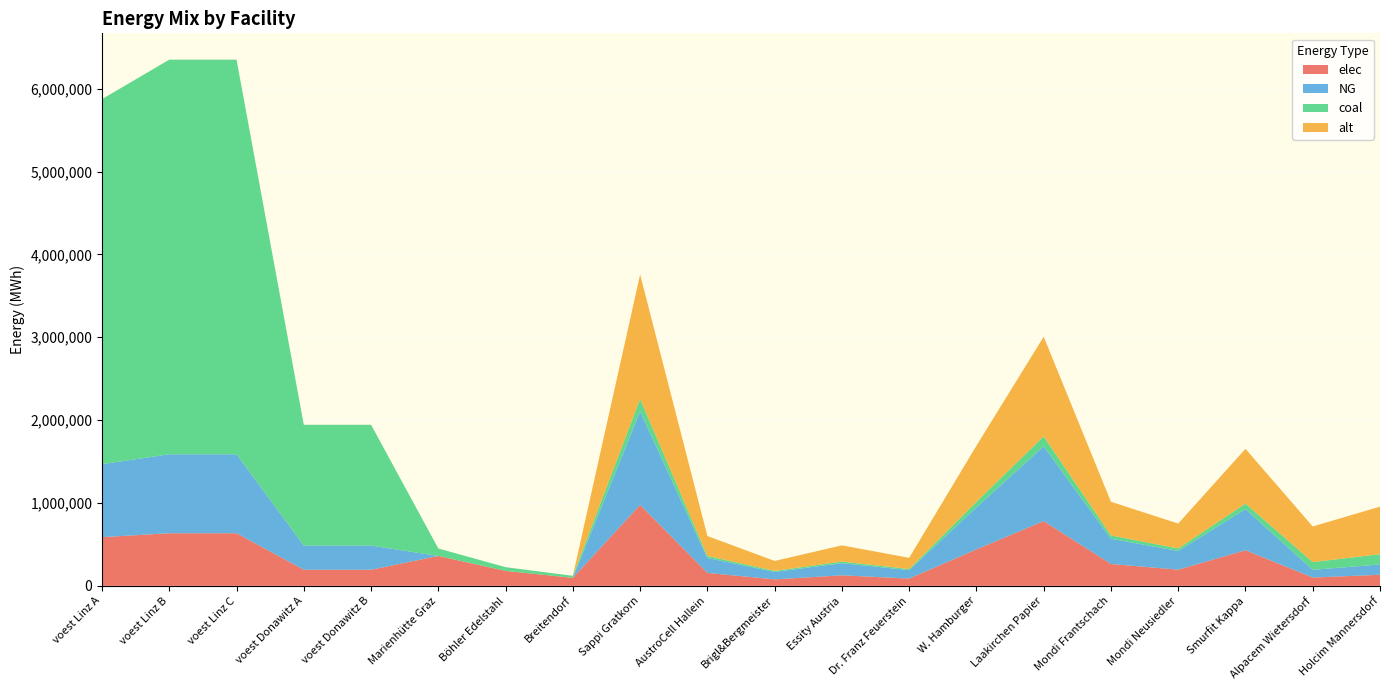

Reading right to left, what are all the values shown in this chart?

elec: 133777.8	100333.3	429953.3	195433.3	263835.0	781733.3	439725.0	87945.0	127031.7	78173.3	156346.7	977166.7	96800.0	180400.0	360800.0	194392.6	194392.6	635096.3	635096.3	587464.1
NG: 124222.2	93166.7	496100.0	225500.0	304425.0	902000.0	507375.0	101475.0	146575.0	90200.0	180400.0	1127500.0	0.0	0.0	0.0	291588.9	291588.9	952644.4	952644.4	881196.1
coal: 124222.2	93166.7	66146.7	30066.7	40590.0	120266.7	67650.0	13530.0	19543.3	12026.7	24053.3	150333.3	24200.0	45100.0	90200.0	1457944.4	1457944.4	4763222.2	4763222.2	4405980.6
alt: 573333.3	430000.0	661466.7	300666.7	405900.0	1202666.7	676500.0	135300.0	195433.3	120266.7	240533.3	1503333.3	0.0	0.0	0.0	0.0	0.0	0.0	0.0	0.0